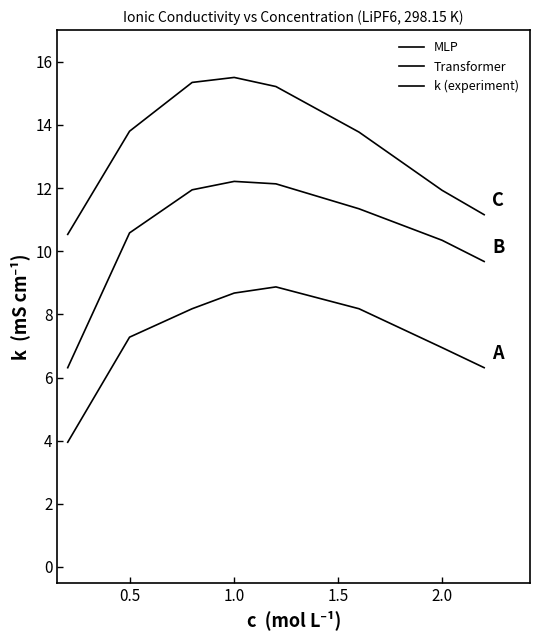

Does the chart display data point markers on the line(s)?

No